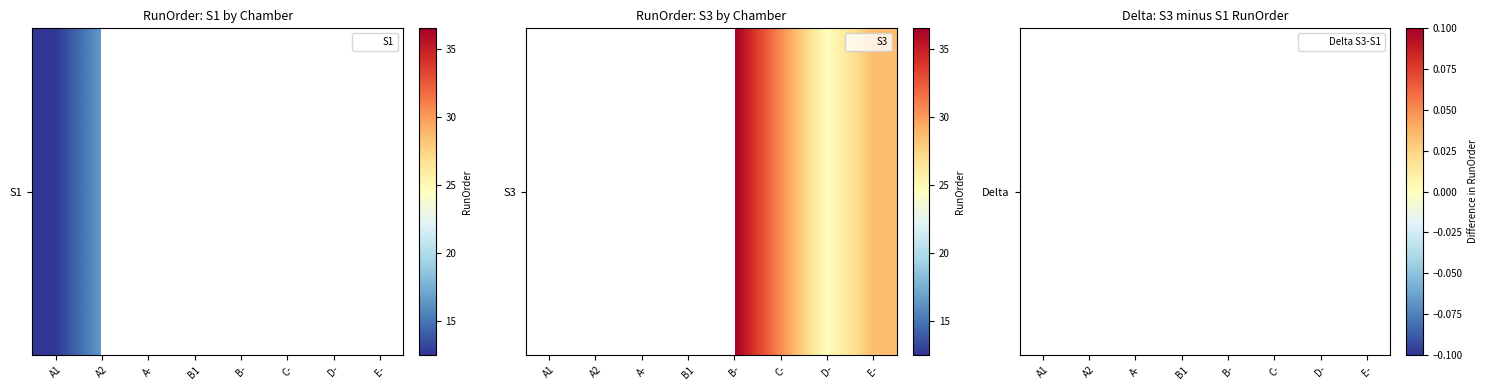

List the labels in order of value, smallest first.

A1, A2, A-, B1, B-, C-, D-, E-